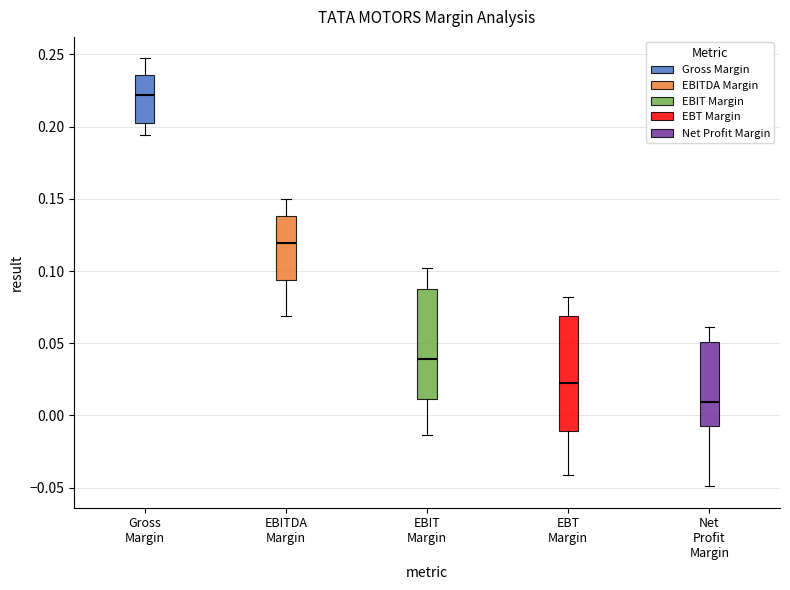

Reading left to right, read every box against the y-axis: the position of its median line, the range the box covers, and the ends of its whiskers. The values are not printed on the chart, so give them approximately, as read against the axis.

Gross Margin: median 0.220, box 0.205 to 0.235, whiskers 0.195 to 0.245
EBITDA Margin: median 0.120, box 0.095 to 0.140, whiskers 0.070 to 0.150
EBIT Margin: median 0.040, box 0.010 to 0.085, whiskers -0.015 to 0.100
EBT Margin: median 0.025, box -0.010 to 0.070, whiskers -0.040 to 0.080
Net Profit Margin: median 0.010, box -0.010 to 0.050, whiskers -0.050 to 0.060